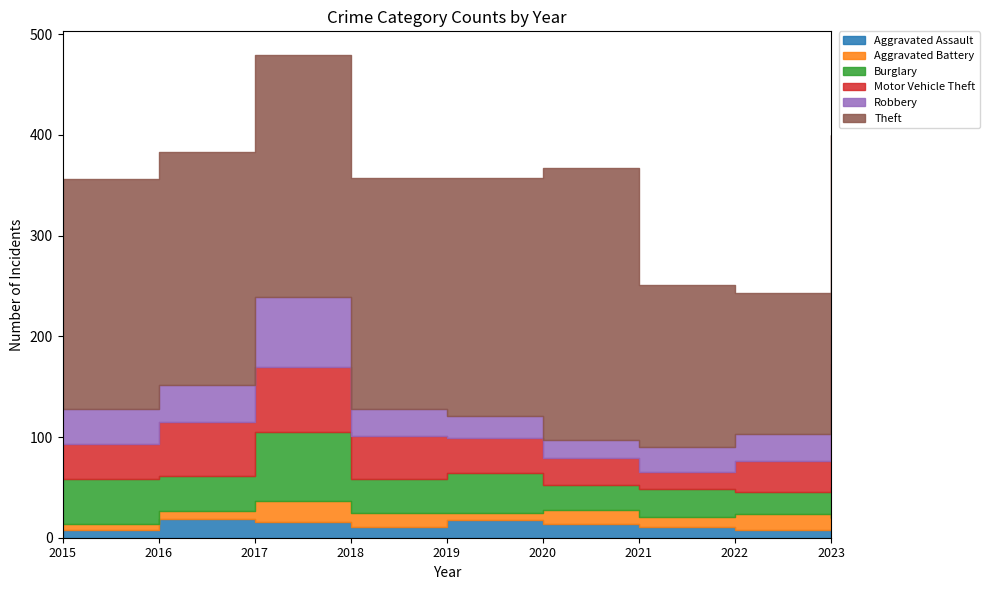

Which series has the widest spread of values?

Theft